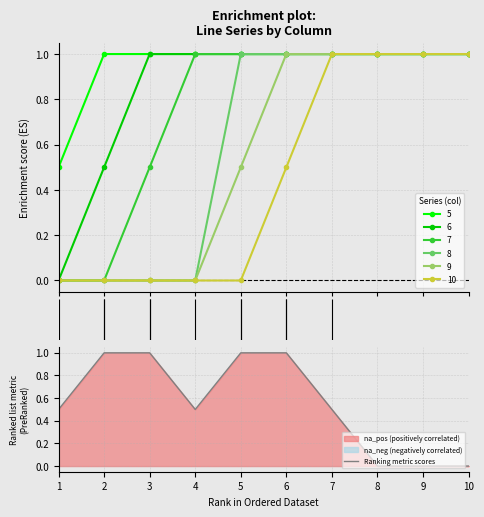

What is the difference between the values at 1 and 2?

0.5